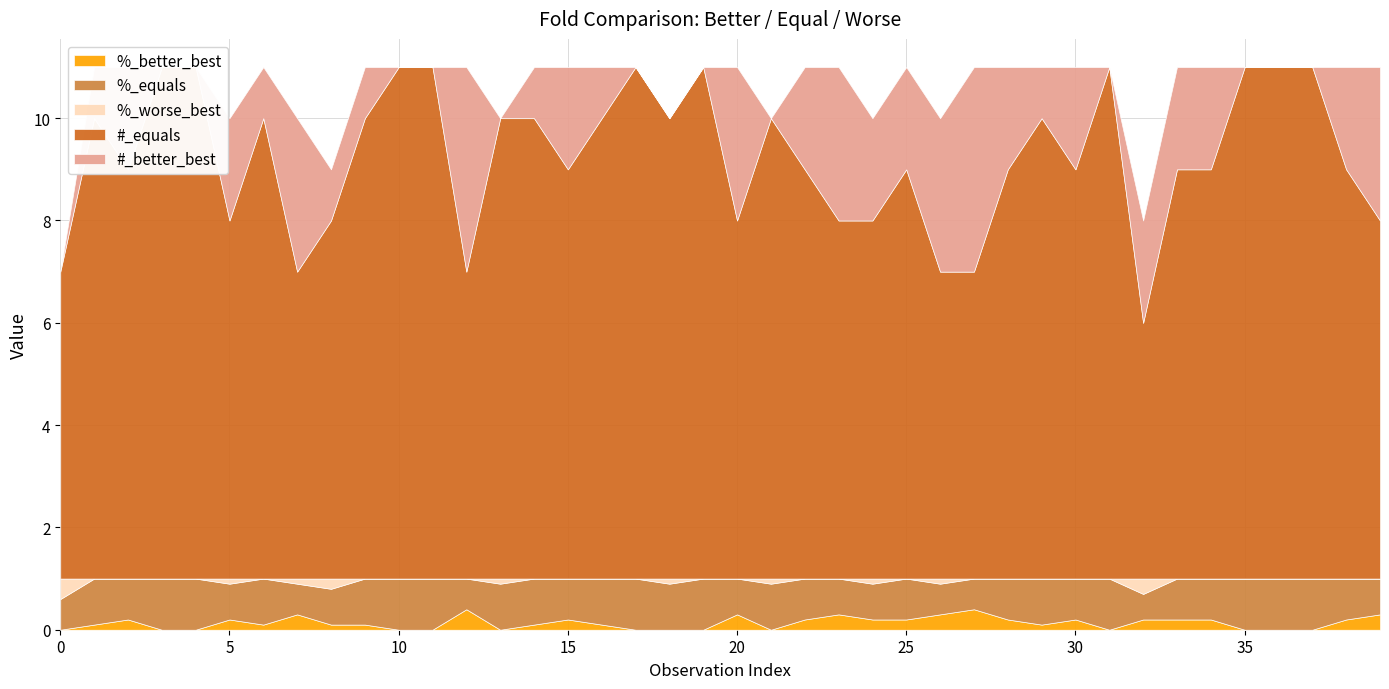

Reading left to right, list all the values displayed in this chart.

%_better_best: 0.0	0.1	0.2	0.0	0.0	0.2	0.1	0.3	0.1	0.1	0.0	0.0	0.4	0.0	0.1	0.2	0.1	0.0	0.0	0.0	0.3	0.0	0.2	0.3	0.2	0.2	0.3	0.4	0.2	0.1	0.2	0.0	0.2	0.2	0.2	0.0	0.0	0.0	0.2	0.3
%_equals: 0.6	0.9	0.8	1.0	1.0	0.7	0.9	0.6	0.7	0.9	1.0	1.0	0.6	0.9	0.9	0.8	0.9	1.0	0.9	1.0	0.7	0.9	0.8	0.7	0.7	0.8	0.6	0.6	0.8	0.9	0.8	1.0	0.5	0.8	0.8	1.0	1.0	1.0	0.8	0.7
%_worse_best: 0.4	0.0	0.0	0.0	0.0	0.1	0.0	0.1	0.2	0.0	0.0	0.0	0.0	0.1	0.0	0.0	0.0	0.0	0.1	0.0	0.0	0.1	0.0	0.0	0.1	0.0	0.1	0.0	0.0	0.0	0.0	0.0	0.3	0.0	0.0	0.0	0.0	0.0	0.0	0.0
#_equals: 6.0	9.0	8.0	10.0	10.0	7.0	9.0	6.0	7.0	9.0	10.0	10.0	6.0	9.0	9.0	8.0	9.0	10.0	9.0	10.0	7.0	9.0	8.0	7.0	7.0	8.0	6.0	6.0	8.0	9.0	8.0	10.0	5.0	8.0	8.0	10.0	10.0	10.0	8.0	7.0
#_better_best: 0.0	1.0	2.0	0.0	0.0	2.0	1.0	3.0	1.0	1.0	0.0	0.0	4.0	0.0	1.0	2.0	1.0	0.0	0.0	0.0	3.0	0.0	2.0	3.0	2.0	2.0	3.0	4.0	2.0	1.0	2.0	0.0	2.0	2.0	2.0	0.0	0.0	0.0	2.0	3.0